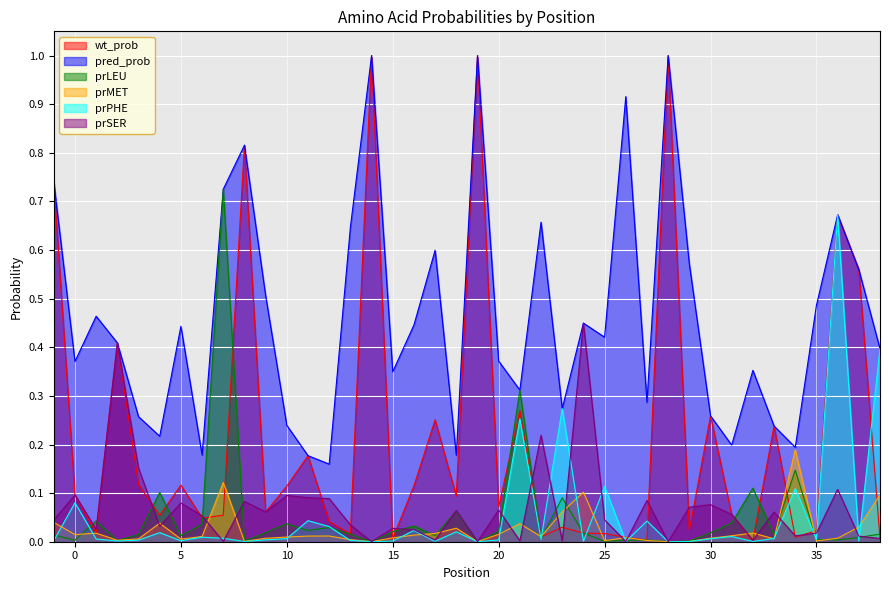

True or false: prSER and prPHE intersect in this chart.

True